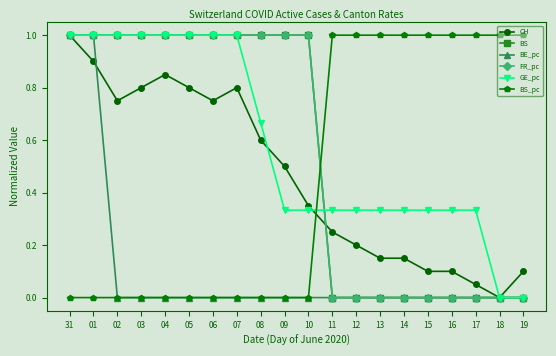

How many BS_pc values are between 0 and 1?

20